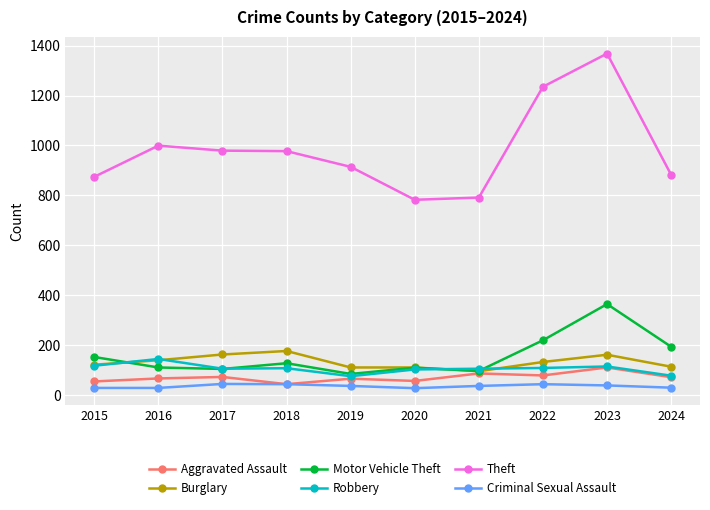

What value does the Burglary series have at 2018?

176